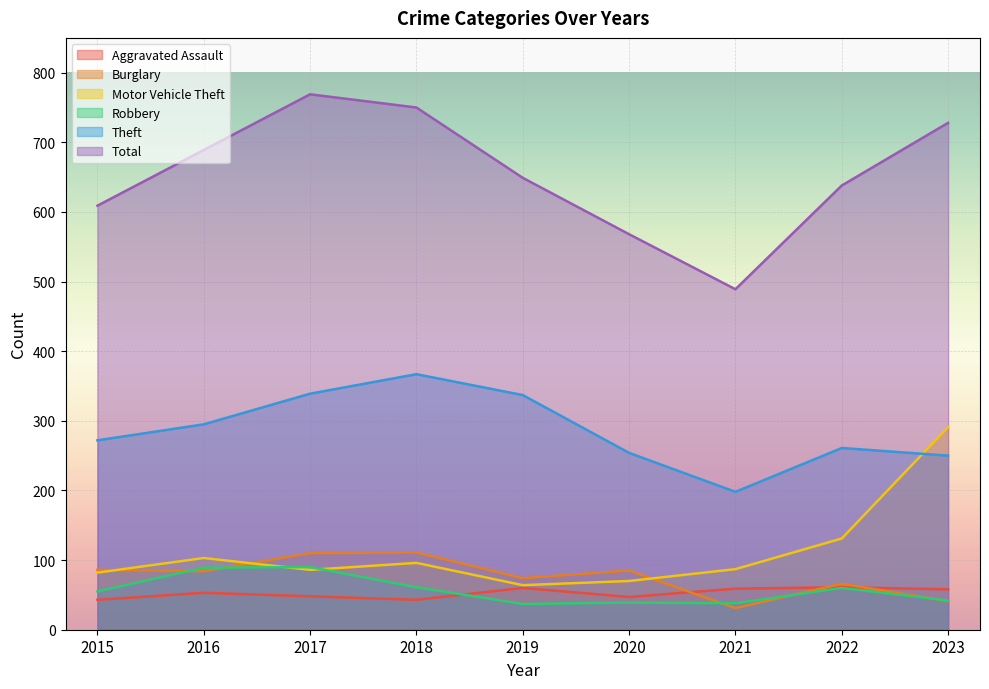

Which category has the lowest value in the Theft series?

2021